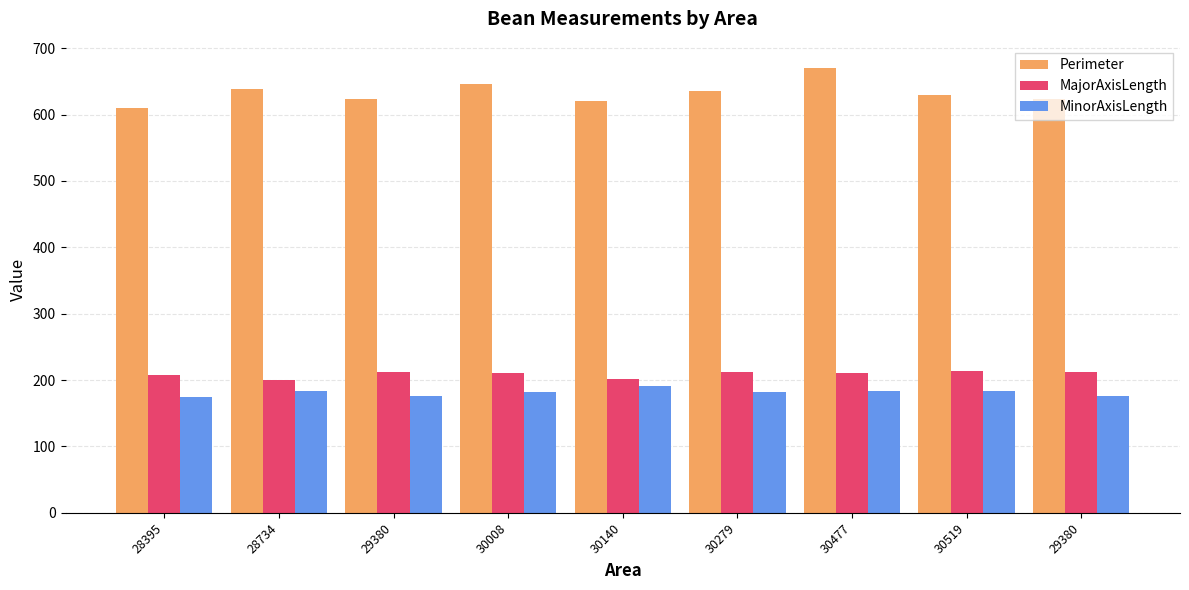

At how many categories does at least one series exceed 541?

9